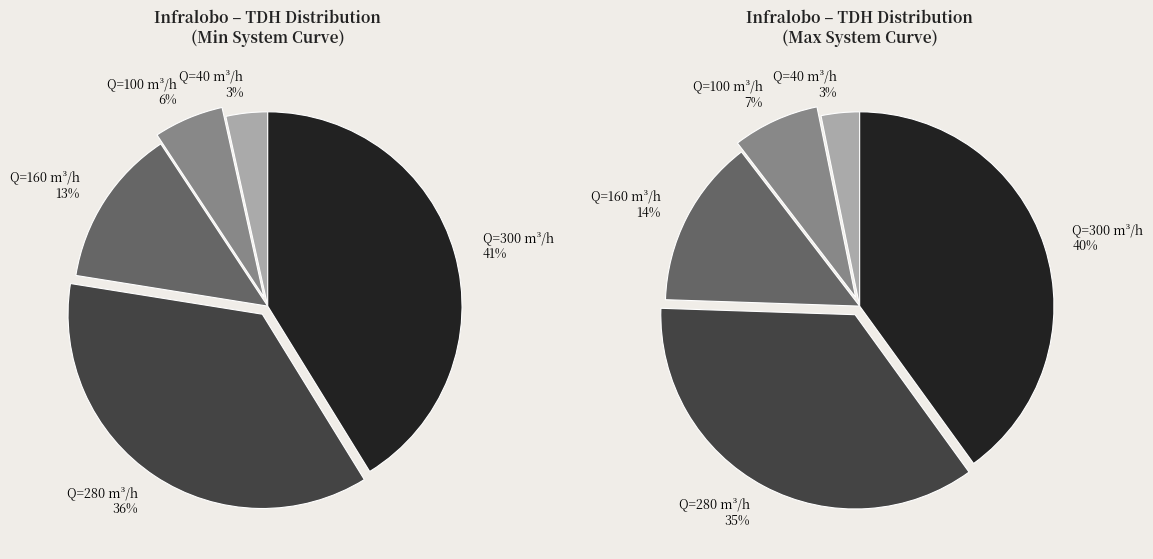

Does Static Max represent more than half of the total?

No